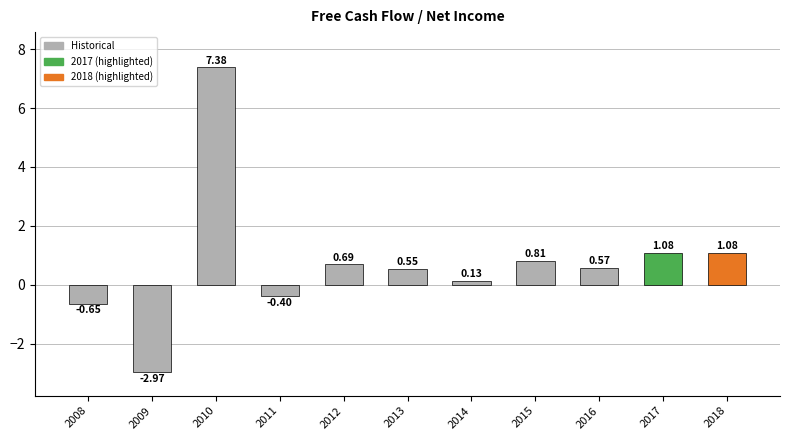

What is the sum of all values?

8.3